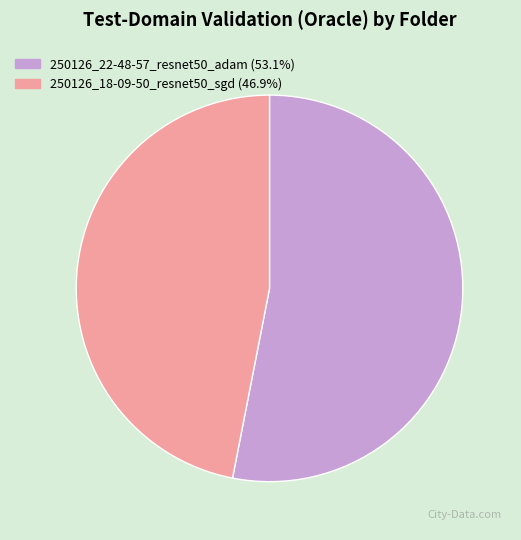

Between 250126_18-09-50_resnet50_sgd and 250126_22-48-57_resnet50_adam, which is larger?

250126_22-48-57_resnet50_adam